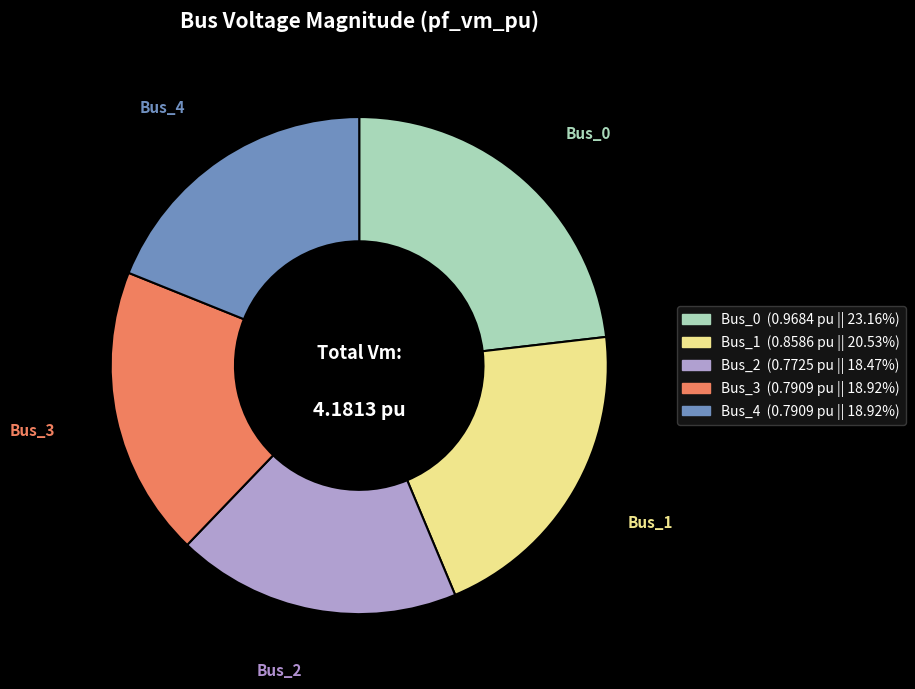

Between Bus_1 and Bus_0, which is larger?

Bus_0